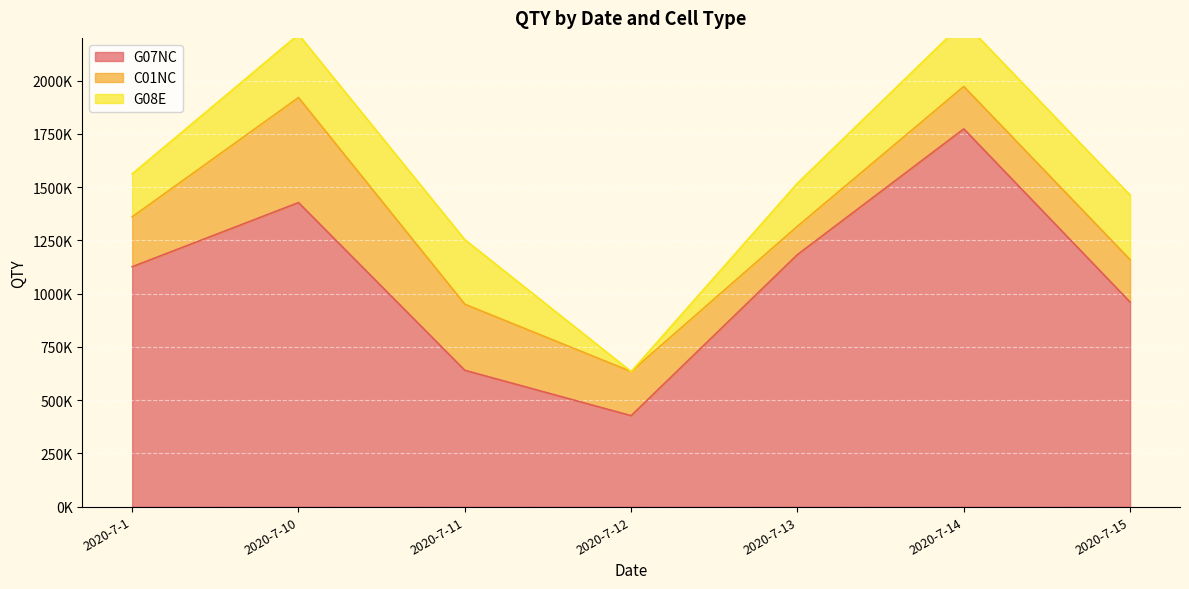

True or false: G07NC and C01NC cross at least once.

False